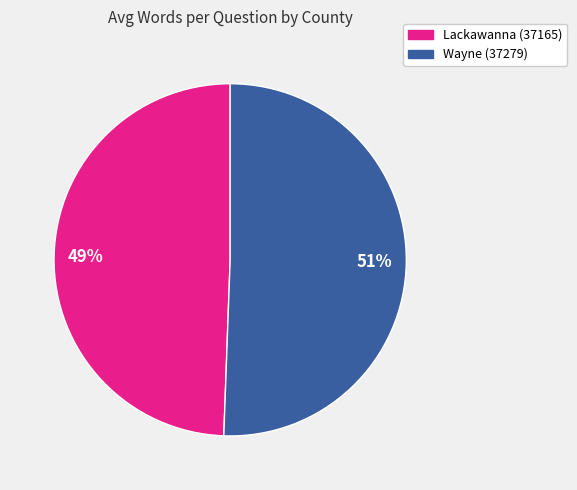

To the nearest percent, what is the combined percentage of Lackawanna (37165) and Wayne (37279)?

100%